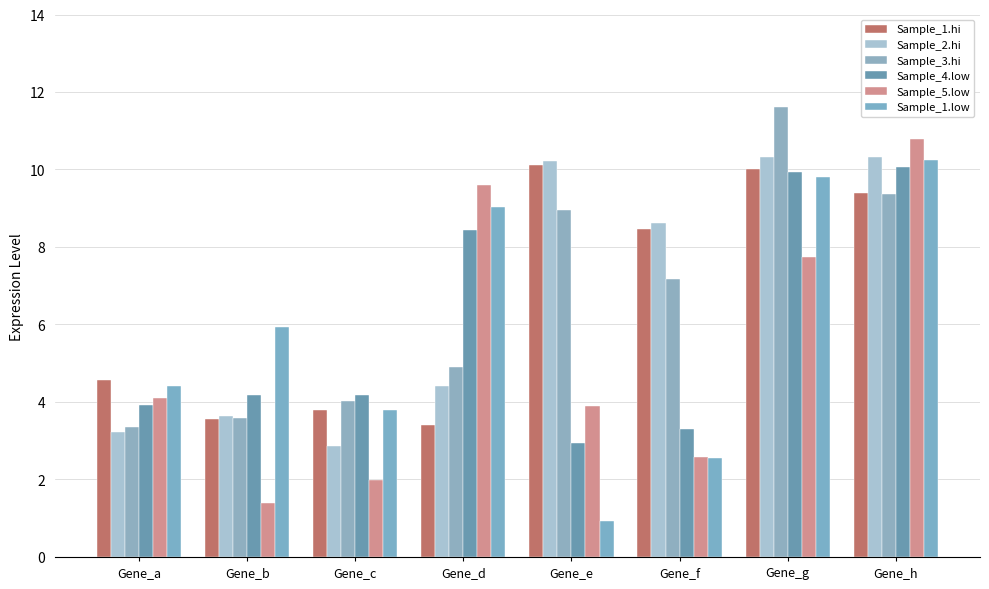

At how many categories does at least one series exceed 10?

3